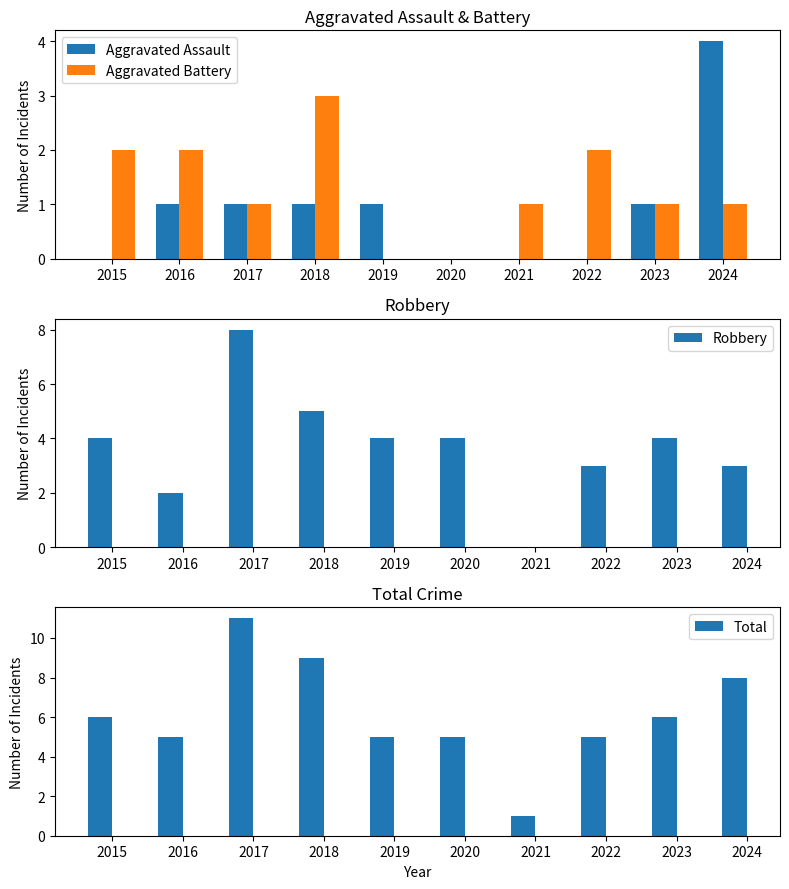

Which series has the largest range (max minus min)?

Total